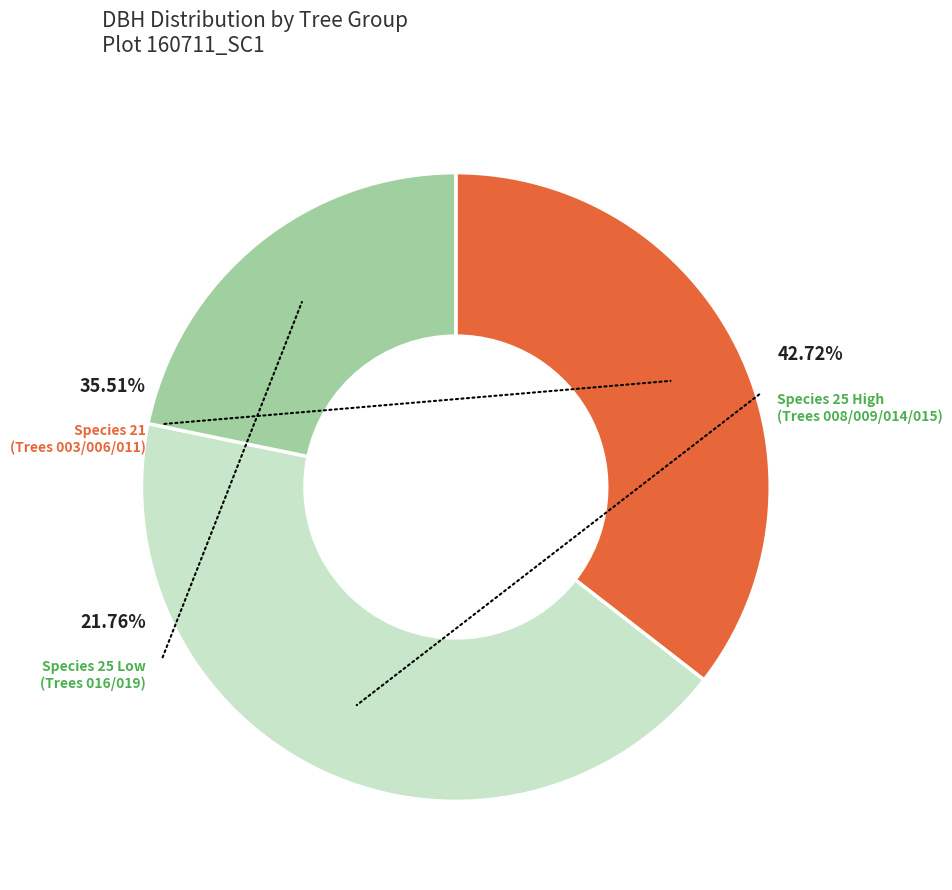

Is there a majority slice in this chart?

No